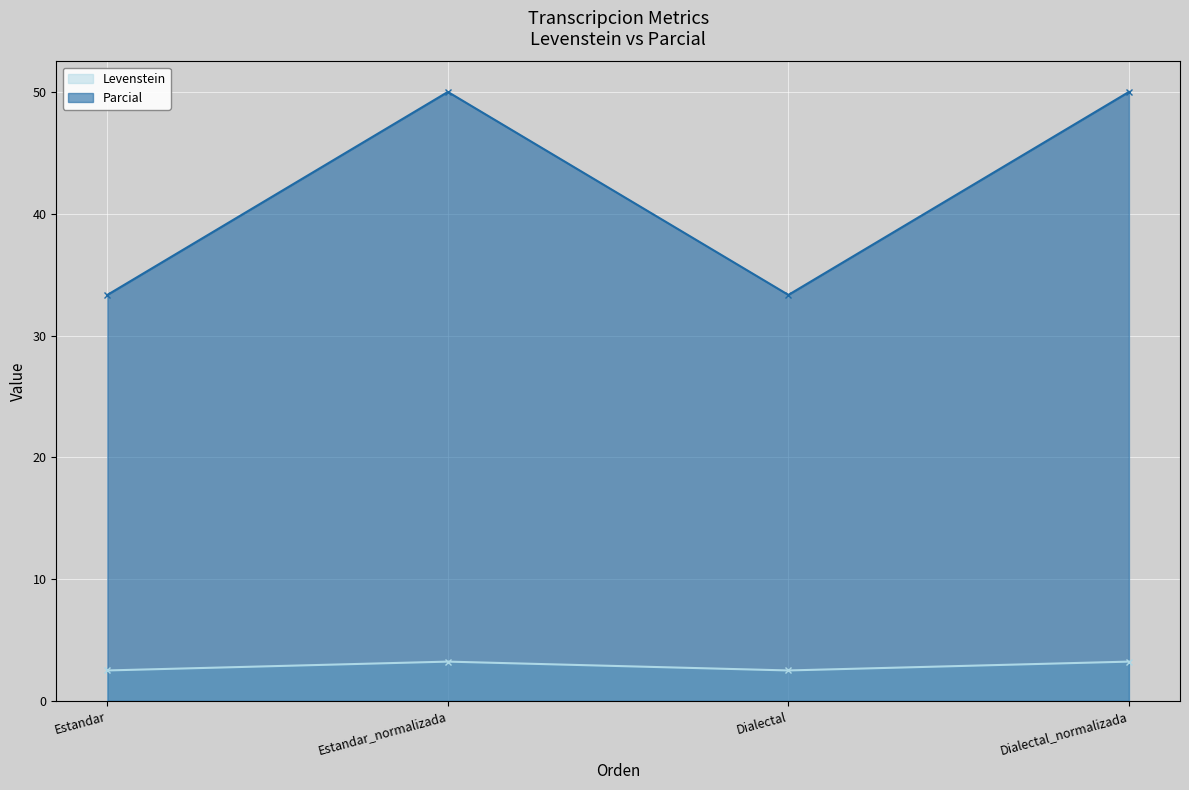

True or false: Levenstein and Parcial cross at least once.

False